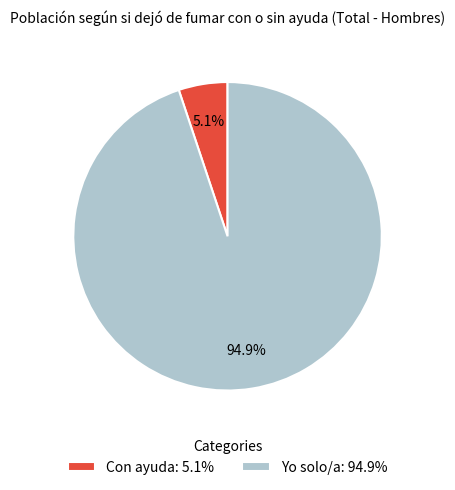

What percentage is the Yo solo/a slice, to the nearest percent?

95%